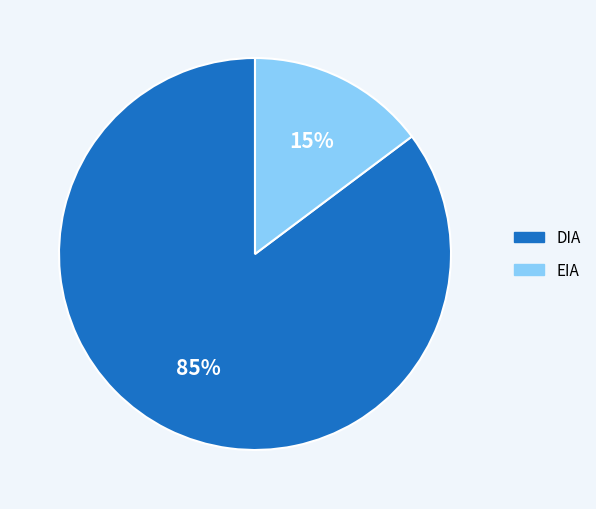

Is it true that DIA is 85% of the pie?

True